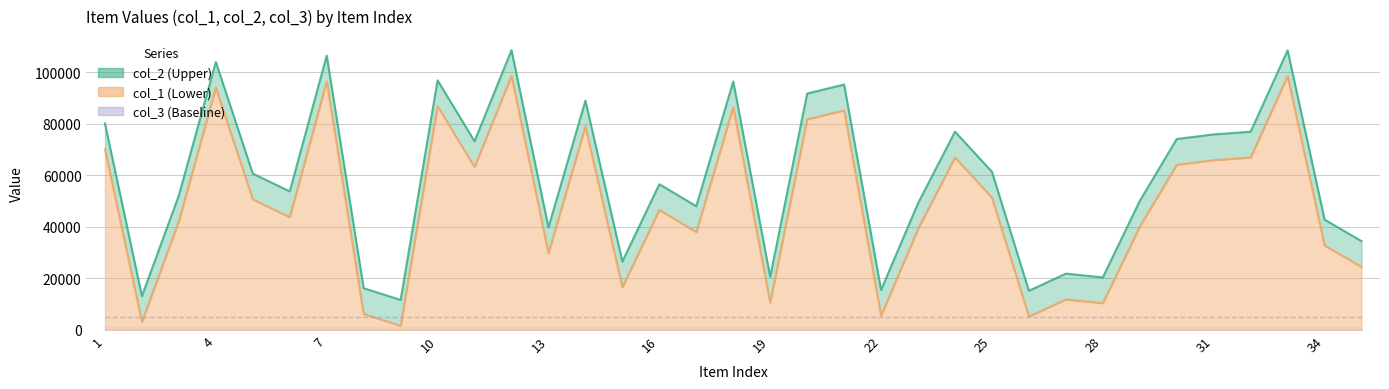

What is the difference between the maximum and second lowest values in the col_2 line series?

95456